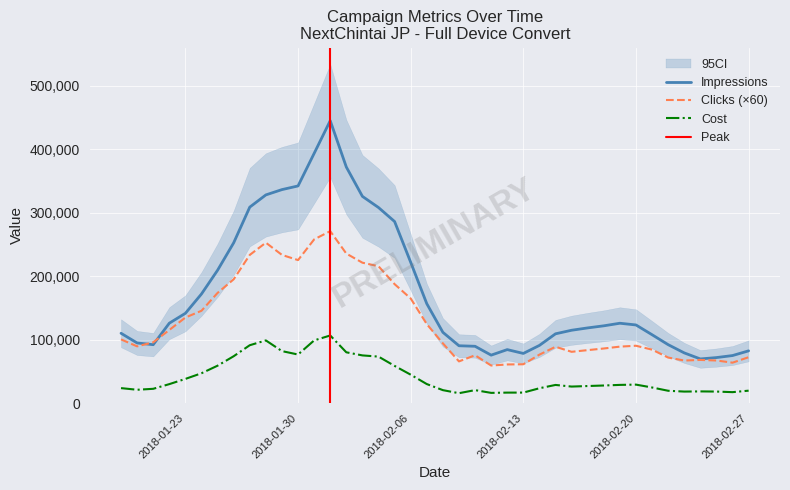

What is the minimum value shown in the chart?

15700